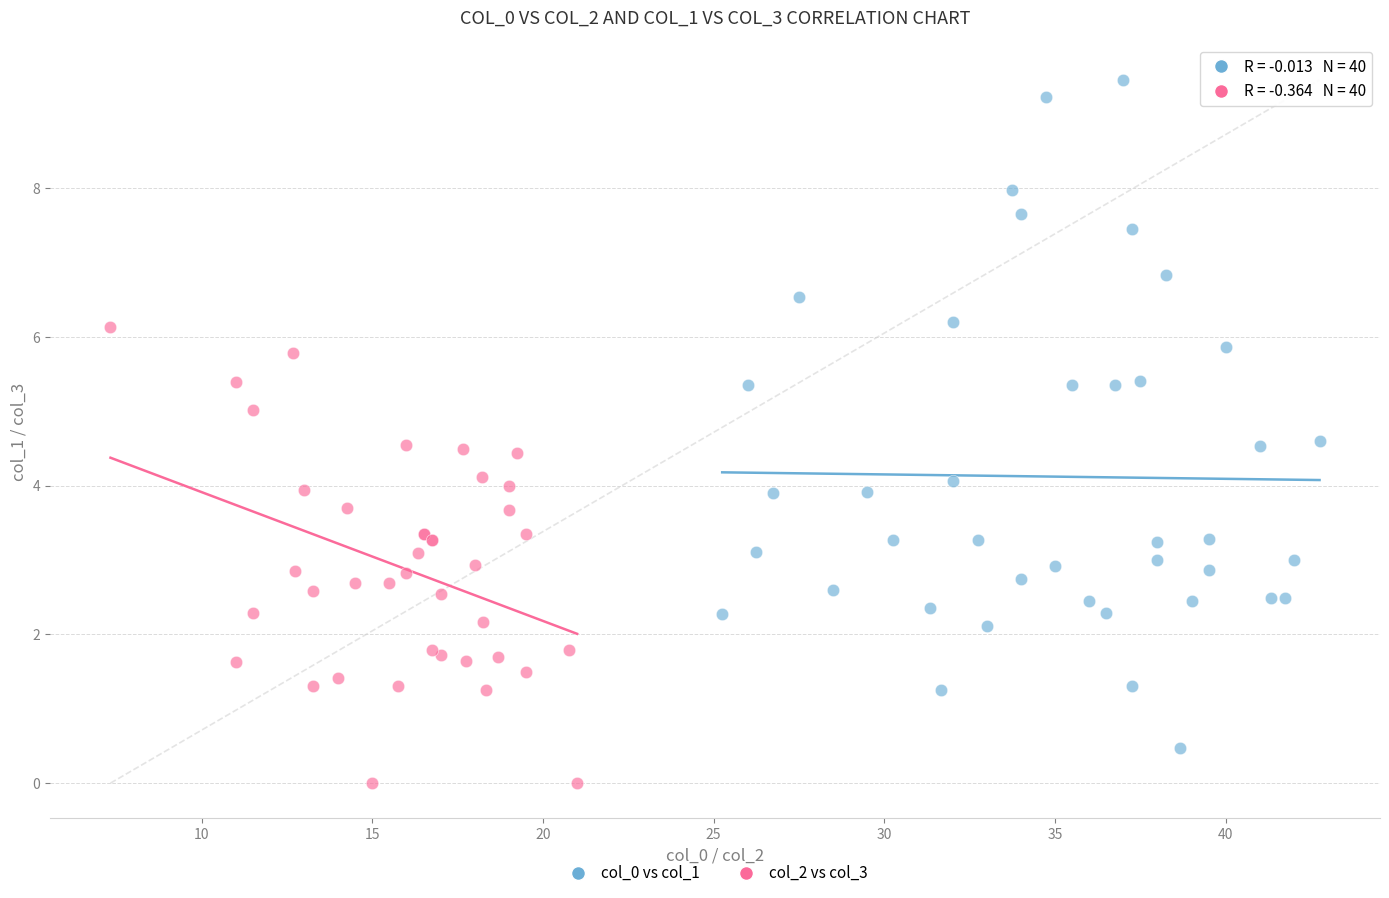

Which series reaches the minimum Y coordinate?

col_2 vs col_3